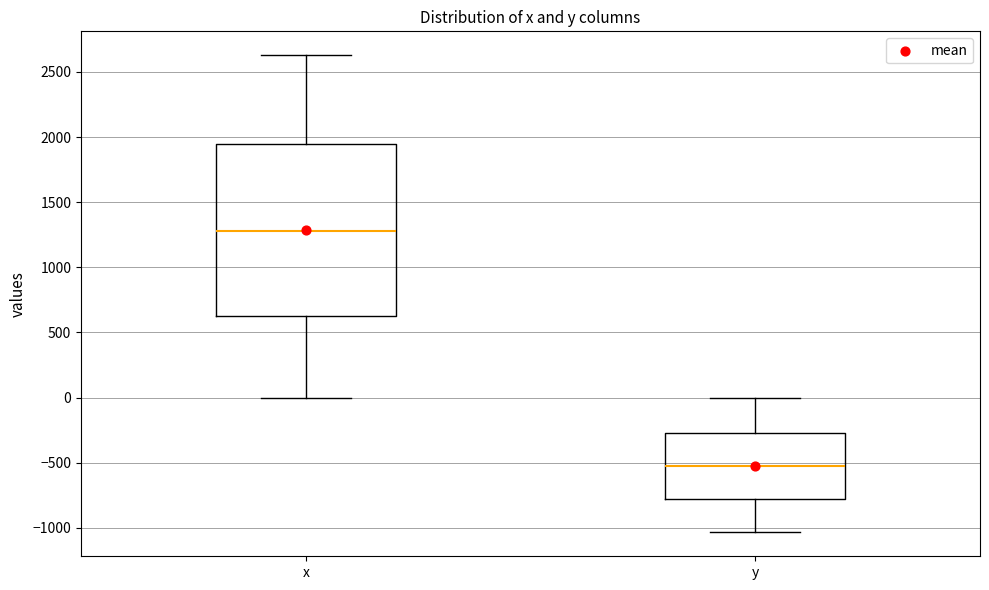

Reading left to right, read every box against the y-axis: the position of its median line, the range the box covers, and the ends of its whiskers. The values are not printed on the chart, so give them approximately, as read against the axis.

x: median 1300, box 650 to 1950, whiskers 0 to 2650
y: median -550, box -800 to -250, whiskers -1050 to 0